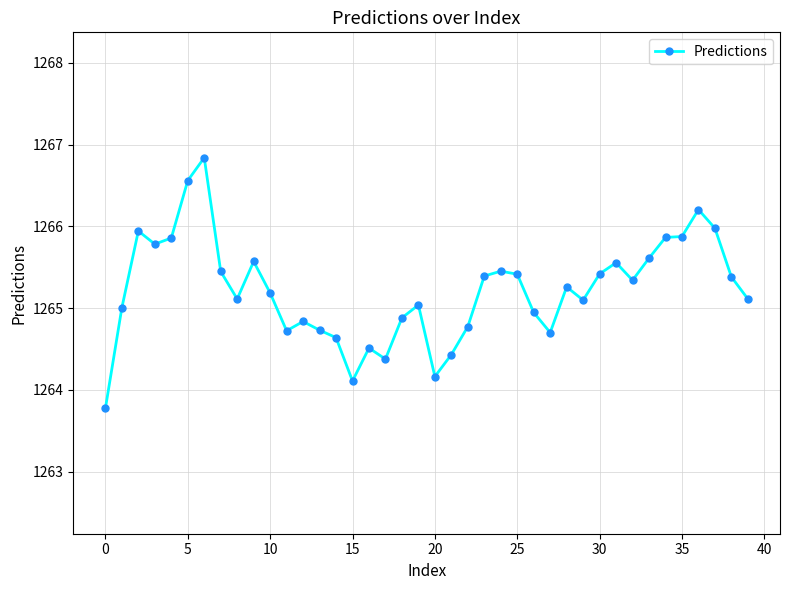

What is the maximum value shown in the chart?

1266.8